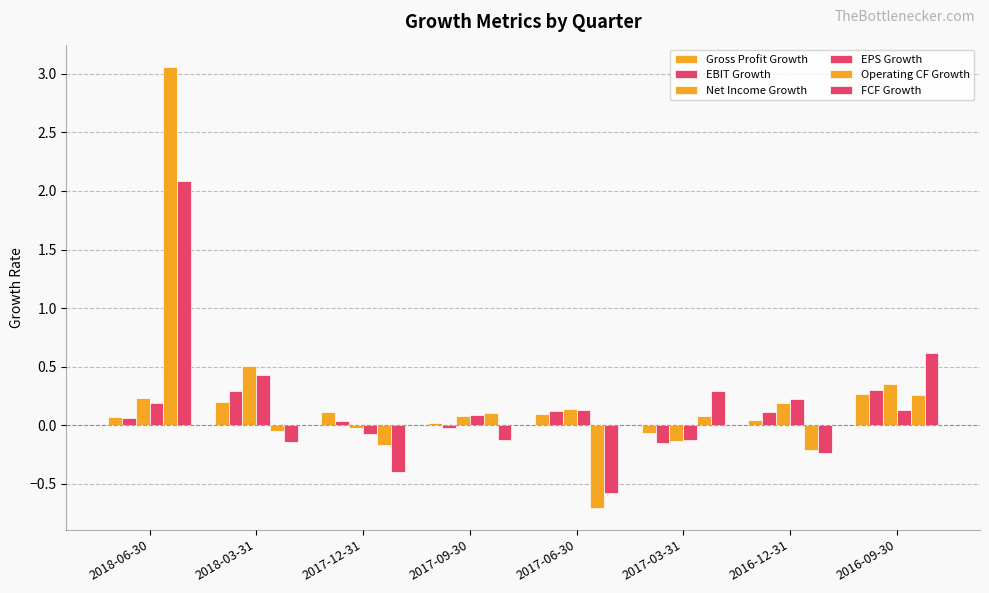

Are the bars horizontal?

No